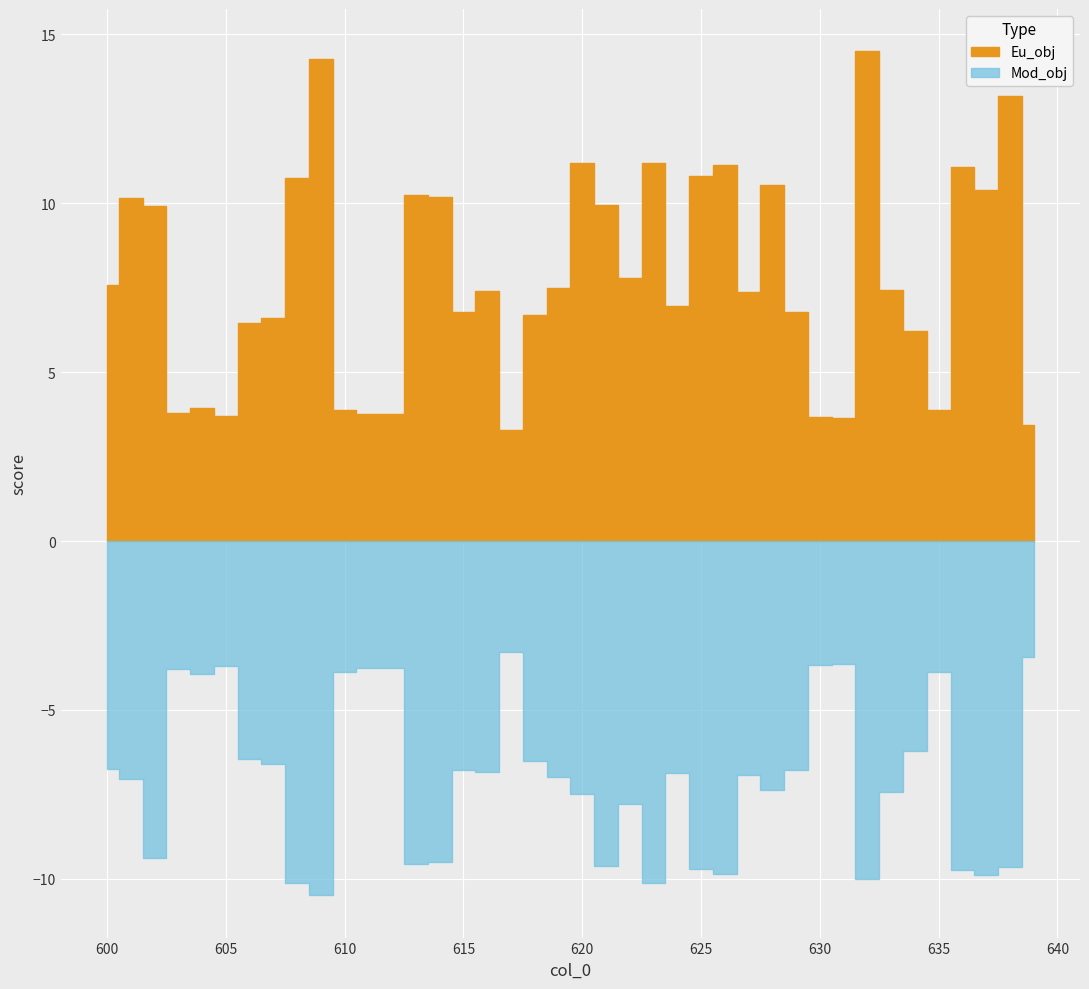

Reading left to right, what are all the values shown in this chart?

Eu_obj: 7.6	10.2	9.9	3.8	3.9	3.7	6.5	6.6	10.8	14.3	3.9	3.8	3.8	10.2	10.2	6.8	7.4	3.3	6.7	7.5	11.2	9.9	7.8	11.2	7.0	10.8	11.1	7.4	10.6	6.8	3.7	3.6	14.5	7.4	6.2	3.9	11.1	10.4	13.2	3.4
Mod_obj: 6.8	7.0	9.4	3.8	3.9	3.7	6.5	6.6	10.1	10.5	3.9	3.8	3.8	9.6	9.5	6.8	6.8	3.3	6.5	7.0	7.5	9.6	7.8	10.1	6.9	9.7	9.9	6.9	7.4	6.8	3.7	3.6	10.0	7.4	6.2	3.9	9.7	9.9	9.7	3.4